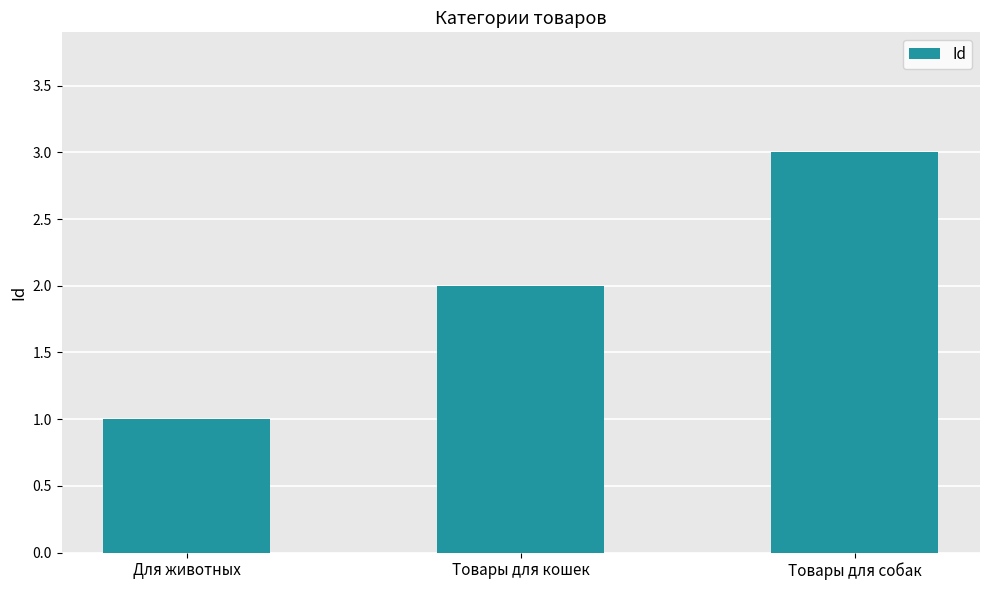

Reading left to right, list all the values displayed in this chart.

1	2	3